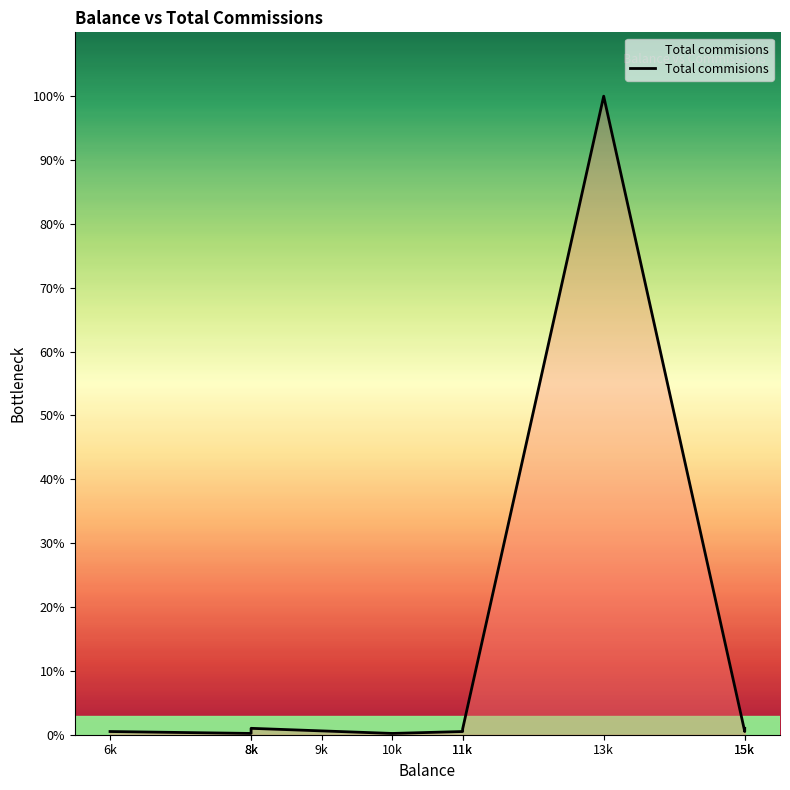

What is the label of the 8th point from the right?

8k